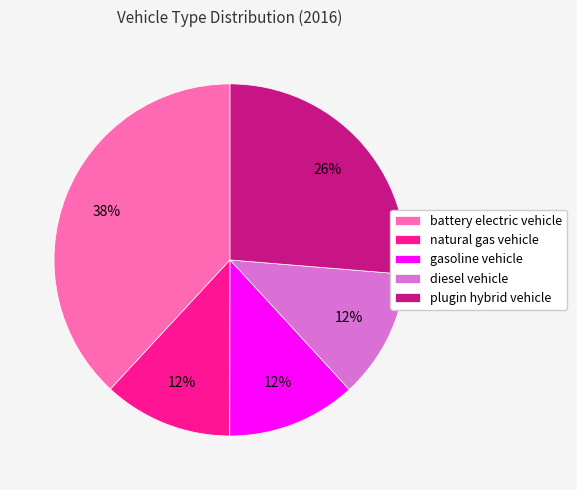

To the nearest percent, what portion does gasoline vehicle represent?

12%